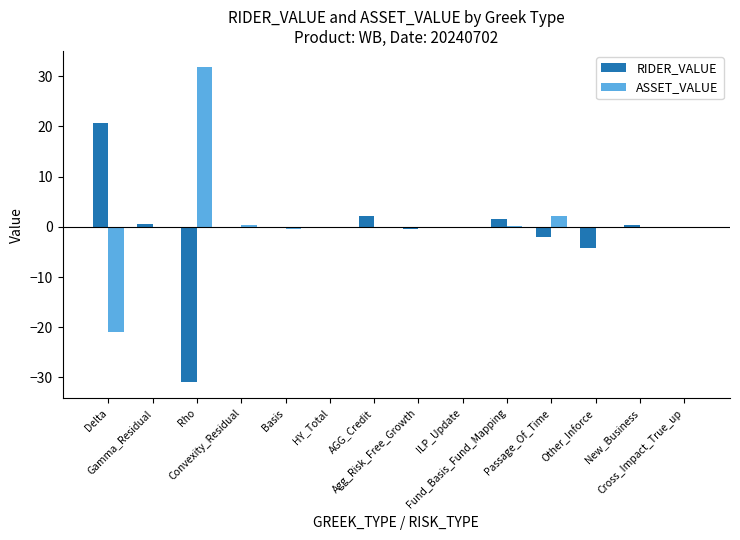

Are the bars grouped side by side (vs. stacked)?

Yes